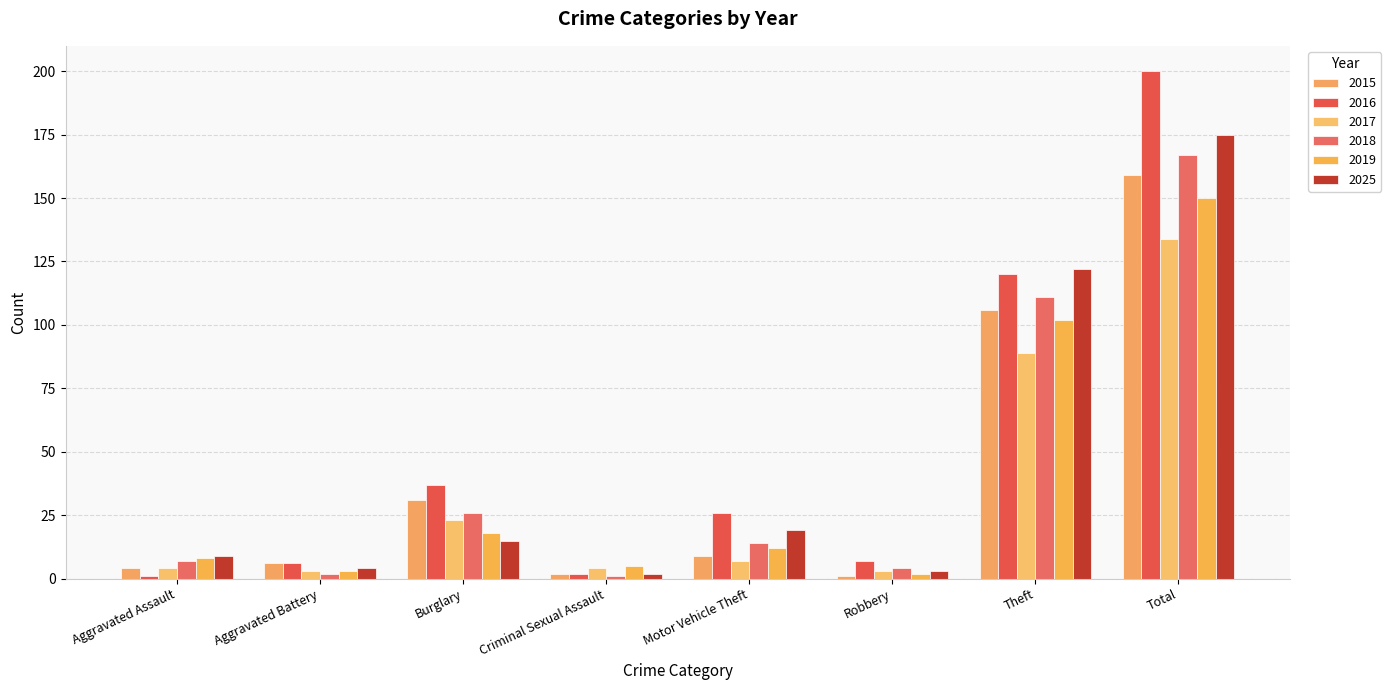

Where does the 2016 series first go above 26?

Burglary